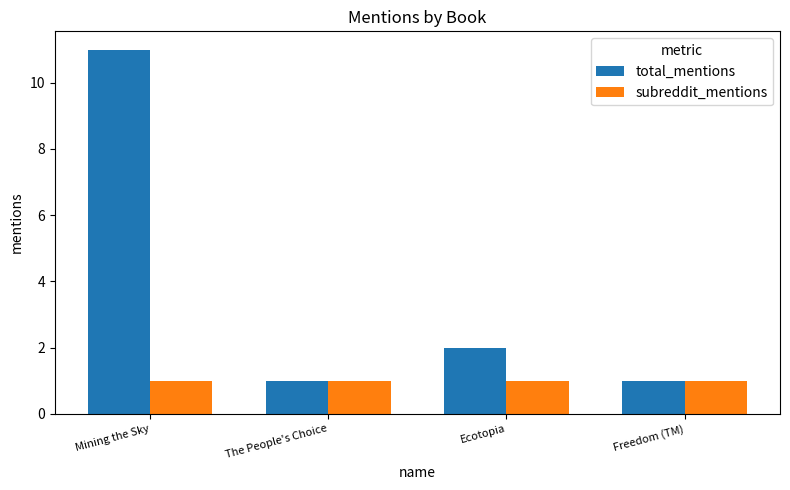

At which label is total_mentions closest to 6?

Ecotopia